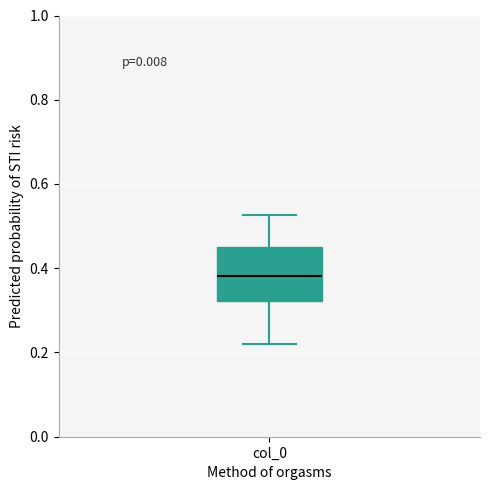

Transcribe this box plot: give where the median line is, the range the box spans, and where the two whiskers end, as read against the y-axis. The values are not printed on the chart, so give them approximately, as read against the axis.

median 0.38, box 0.32 to 0.44, whiskers 0.22 to 0.52